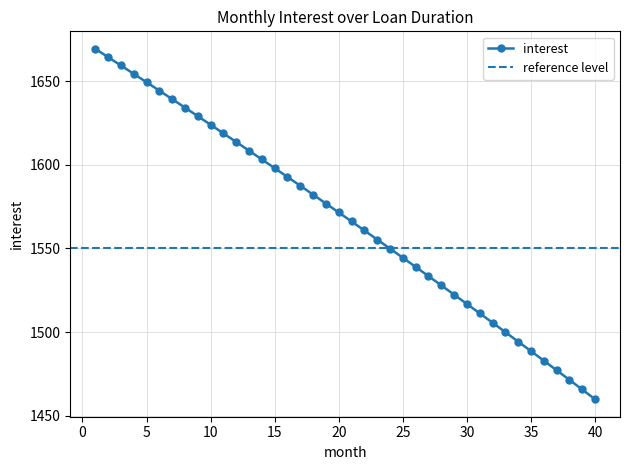

The chart shows a value of 1500.0 at 33. True or false?

True